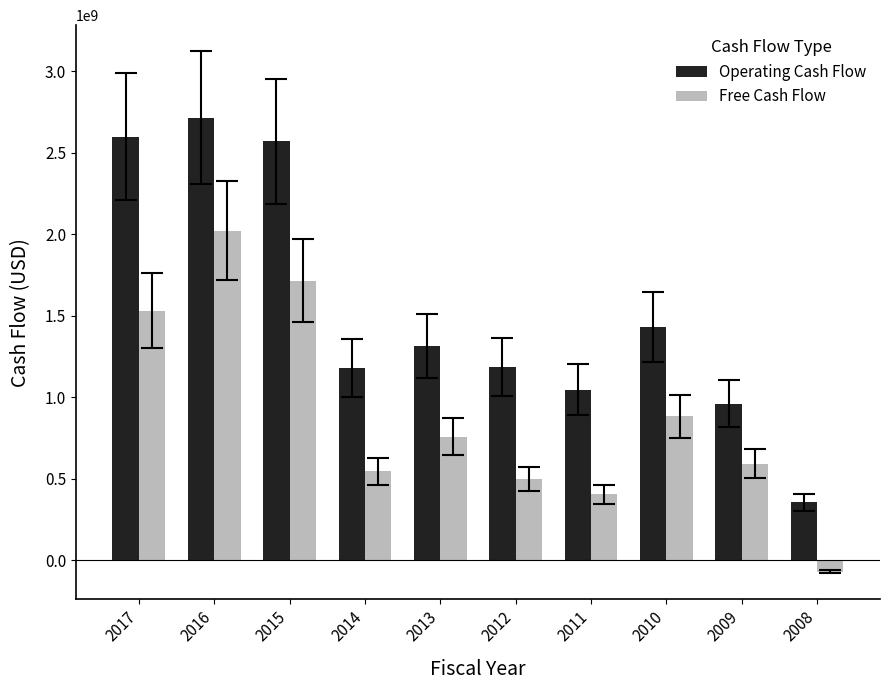

List the series in order of their overall mean, highest first.

Operating Cash Flow, Free Cash Flow